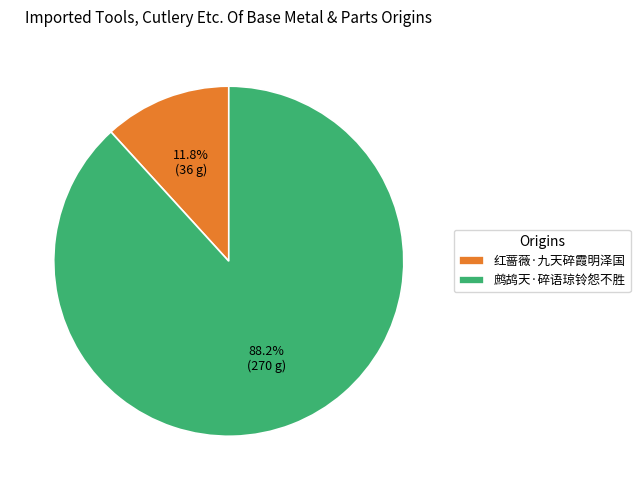

Between 鹧鸪天·碎语琼铃怨不胜 and 红蔷薇·九天碎霞明泽国, which is larger?

鹧鸪天·碎语琼铃怨不胜